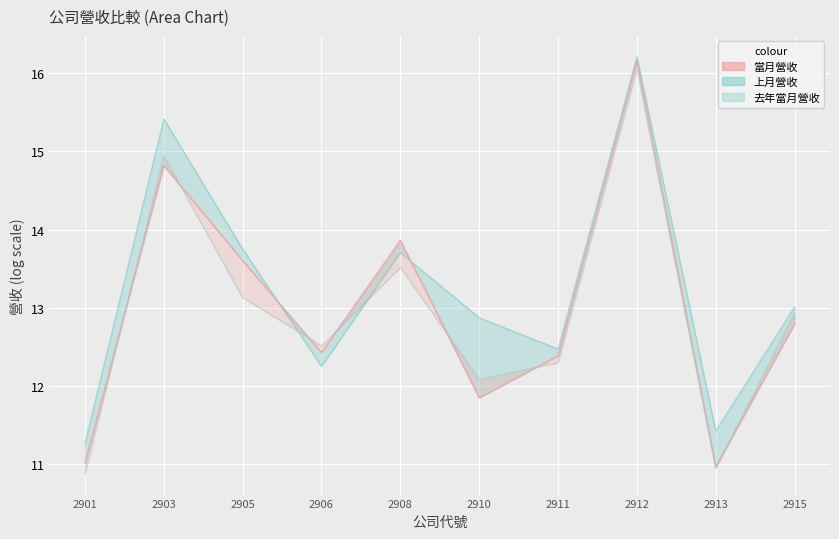

What is the difference between the values at 2903 and 2901?

3.8